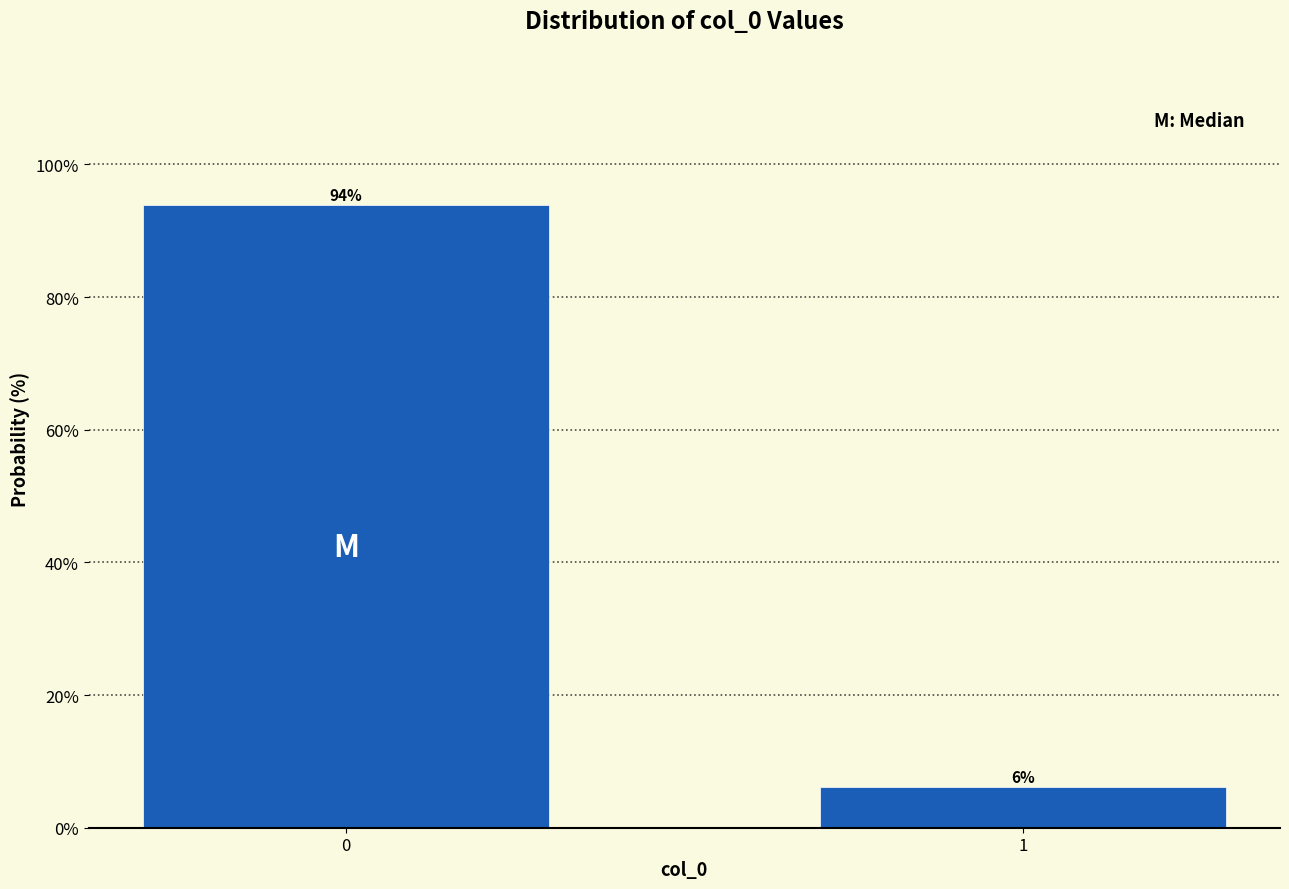

What is the average value?

50.0